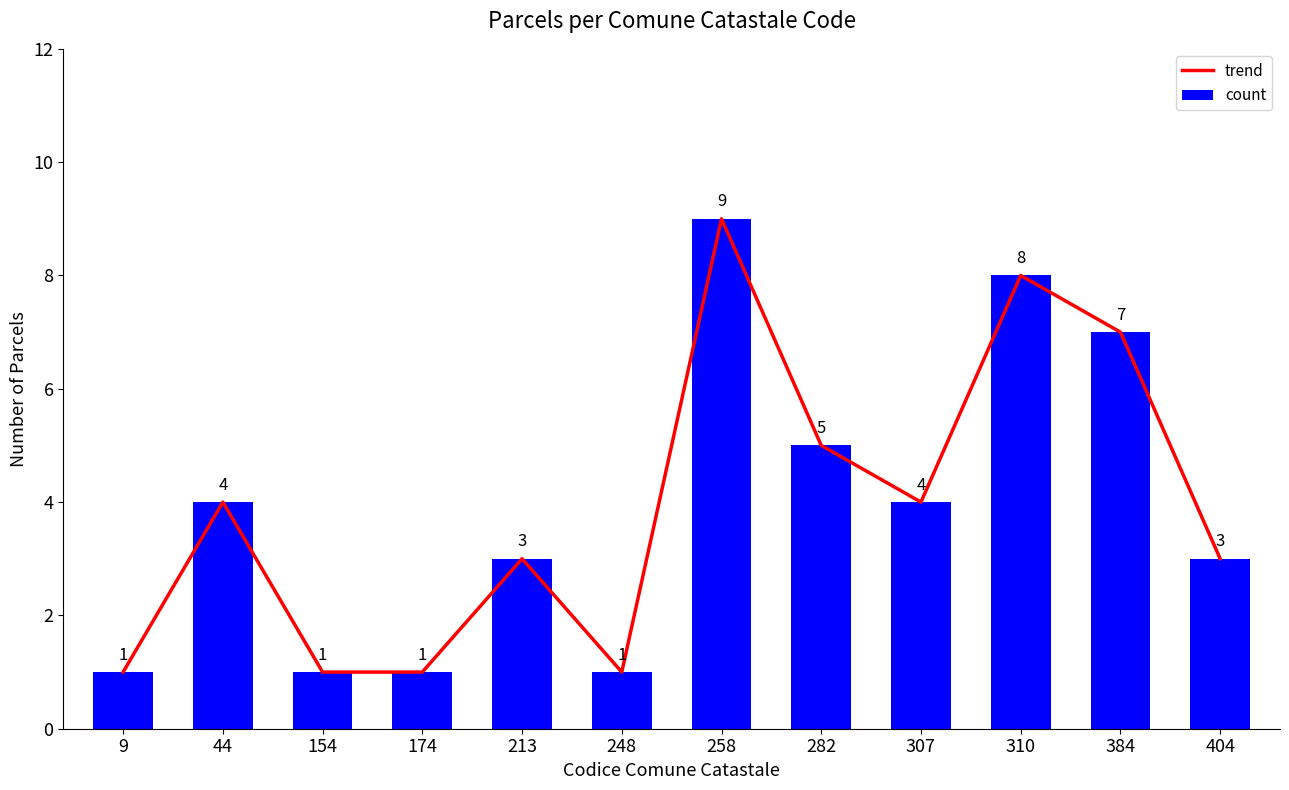

Rank the series at 213 from highest to lowest value.

trend, count